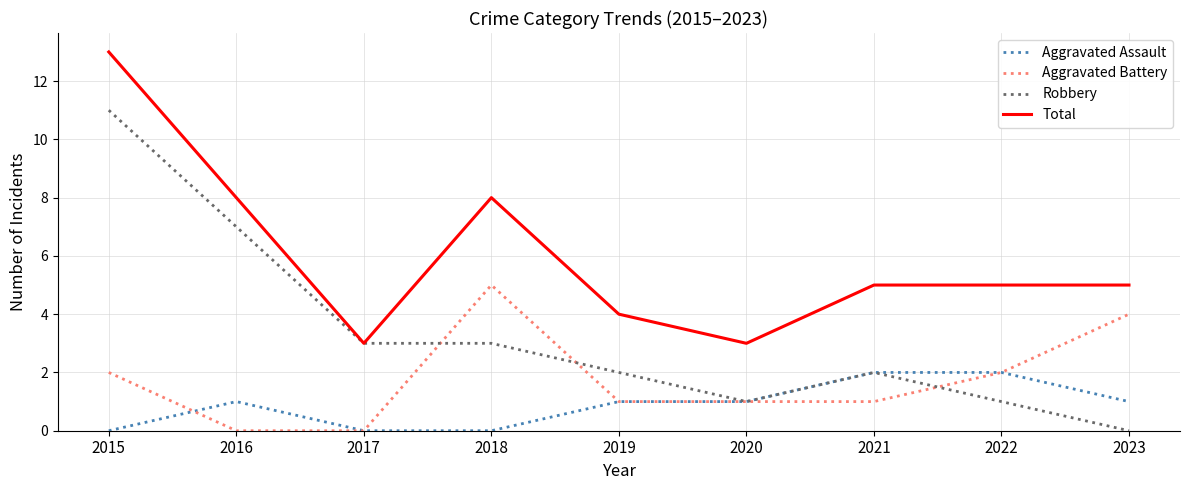

True or false: Aggravated Assault and Total cross at least once.

False